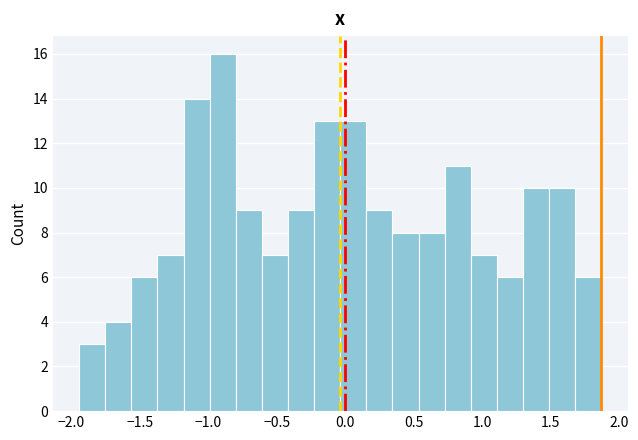

Around what value on the x-axis is the tallest bar? Give the approximate position of its centre, as read against the axis.

-0.90